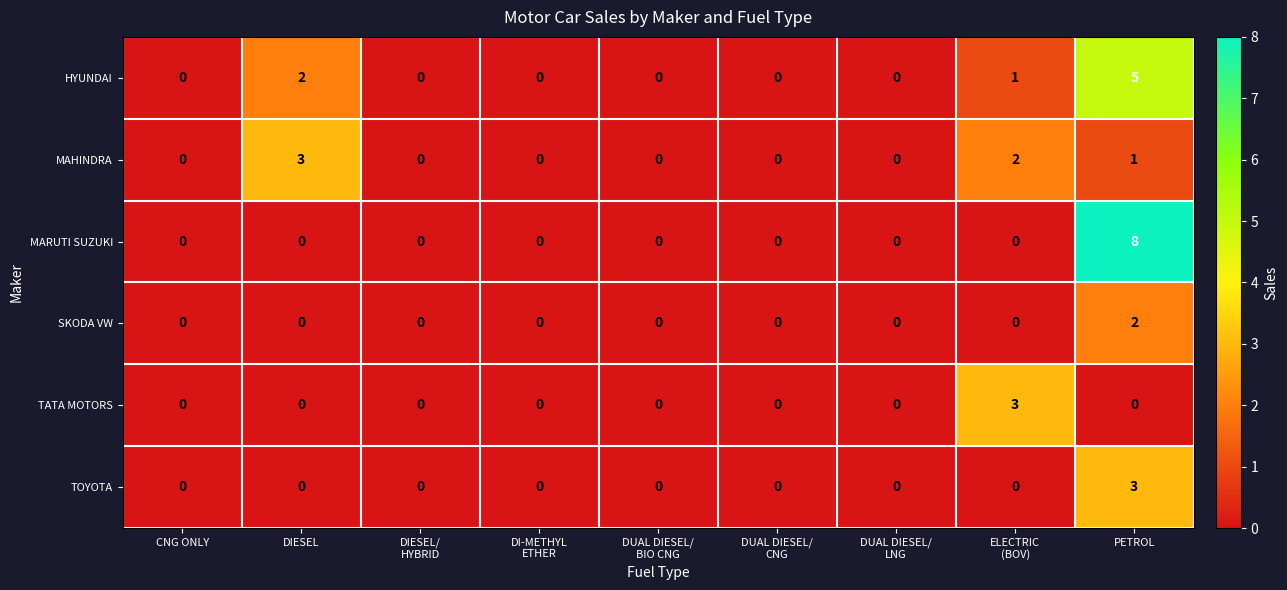

At which label is MAHINDRA closest to 1?

PETROL